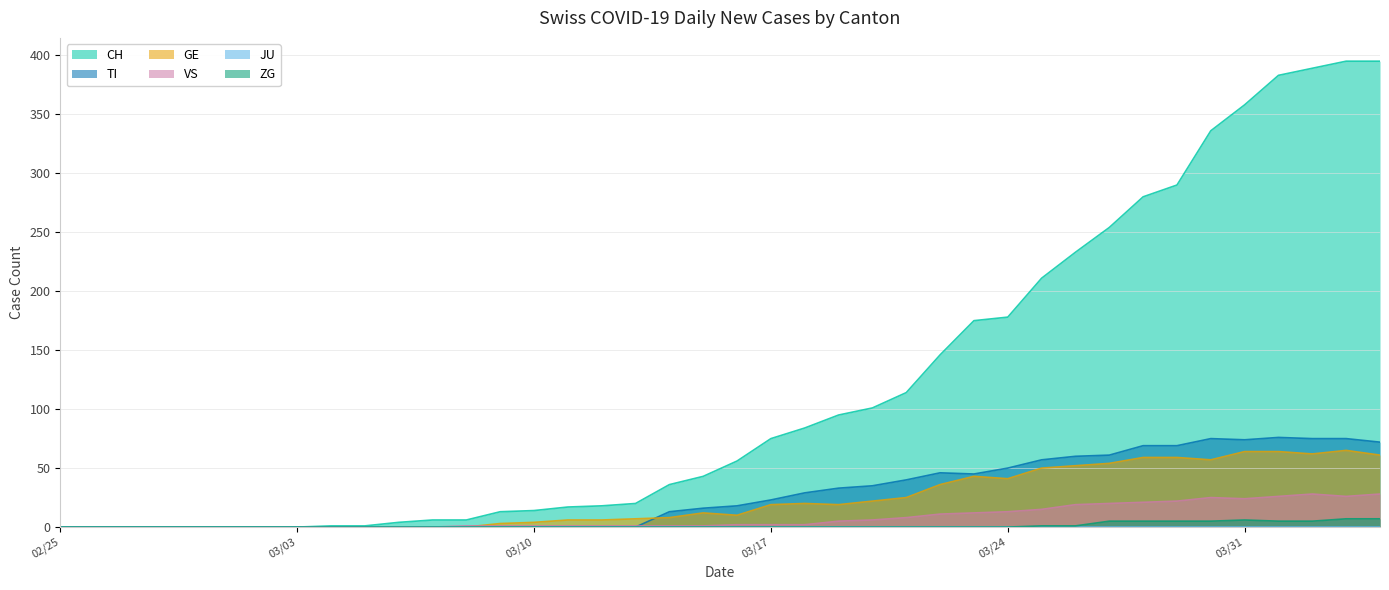

What is the greatest value displayed?

395